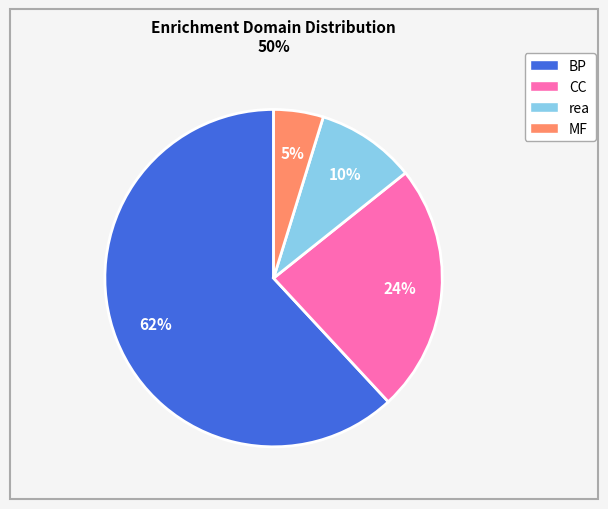

Does any single category account for the majority?

Yes